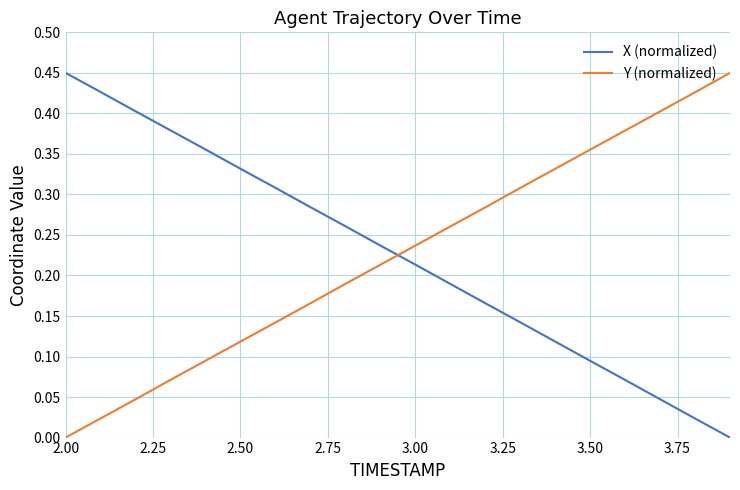

True or false: X (normalized) and Y (normalized) intersect in this chart.

True